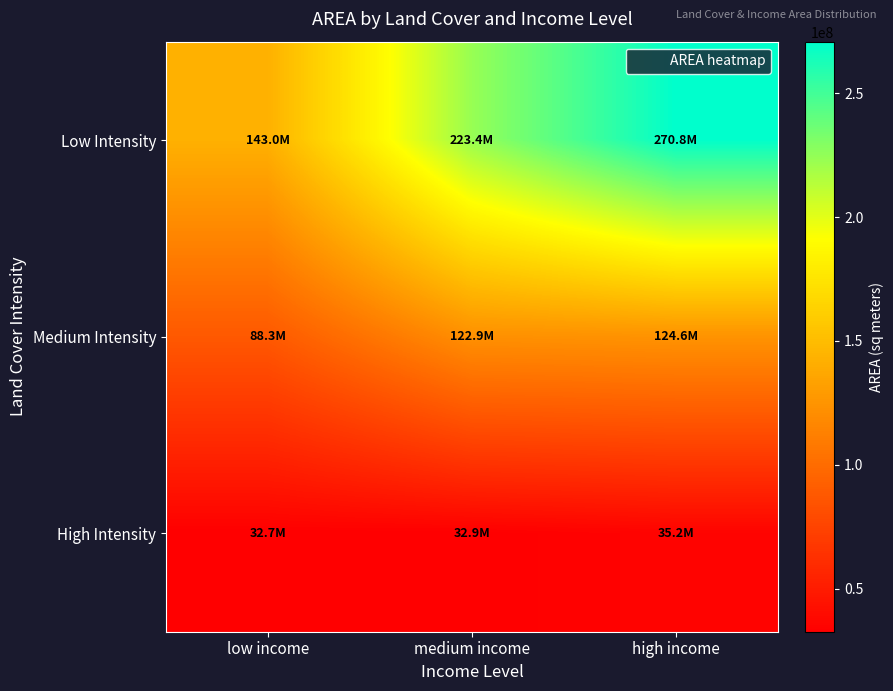

How many categories are shown in the chart?

3